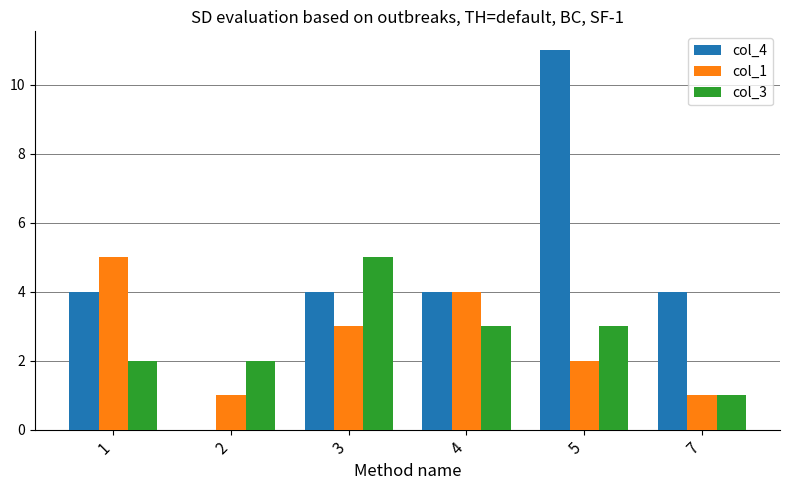

Reading left to right, what are all the values shown in this chart?

col_4: 4	0	4	4	11	4
col_1: 5	1	3	4	2	1
col_3: 2	2	5	3	3	1